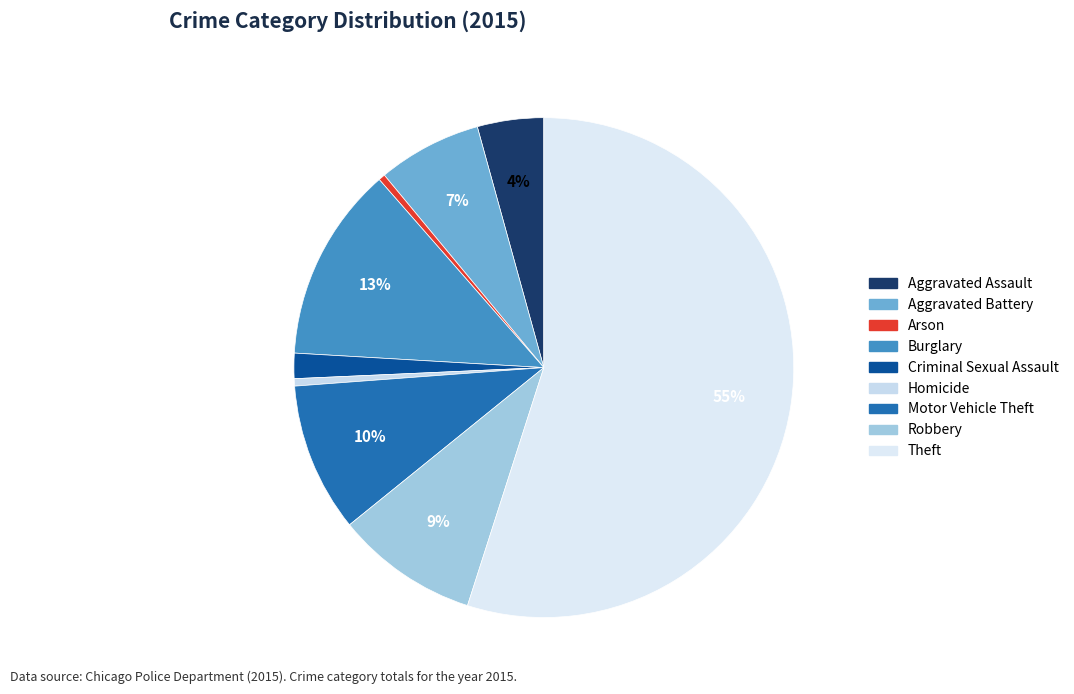

Approximately how many times larger is the value at Theft compared to Burglary?

4.4